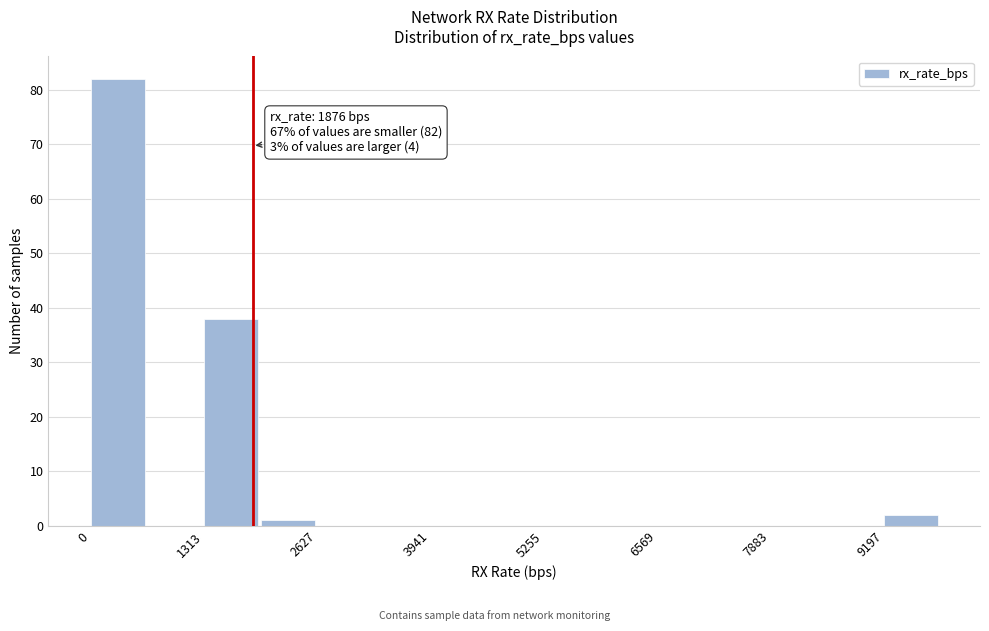

Read against the x-axis, roughly where is the centre of the tallest bar?

400